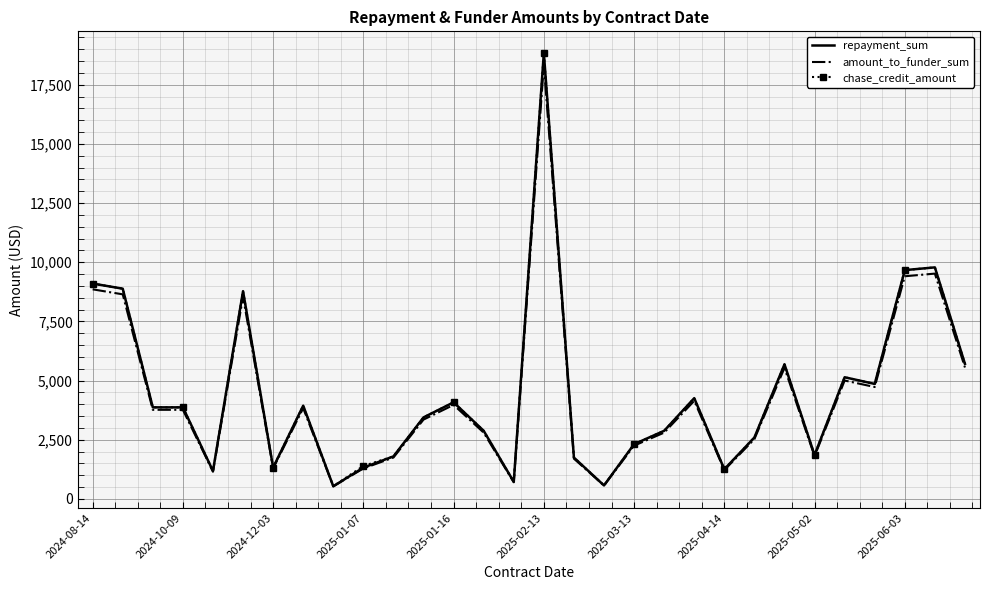

What is the minimum value for amount_to_funder_sum?

530.7